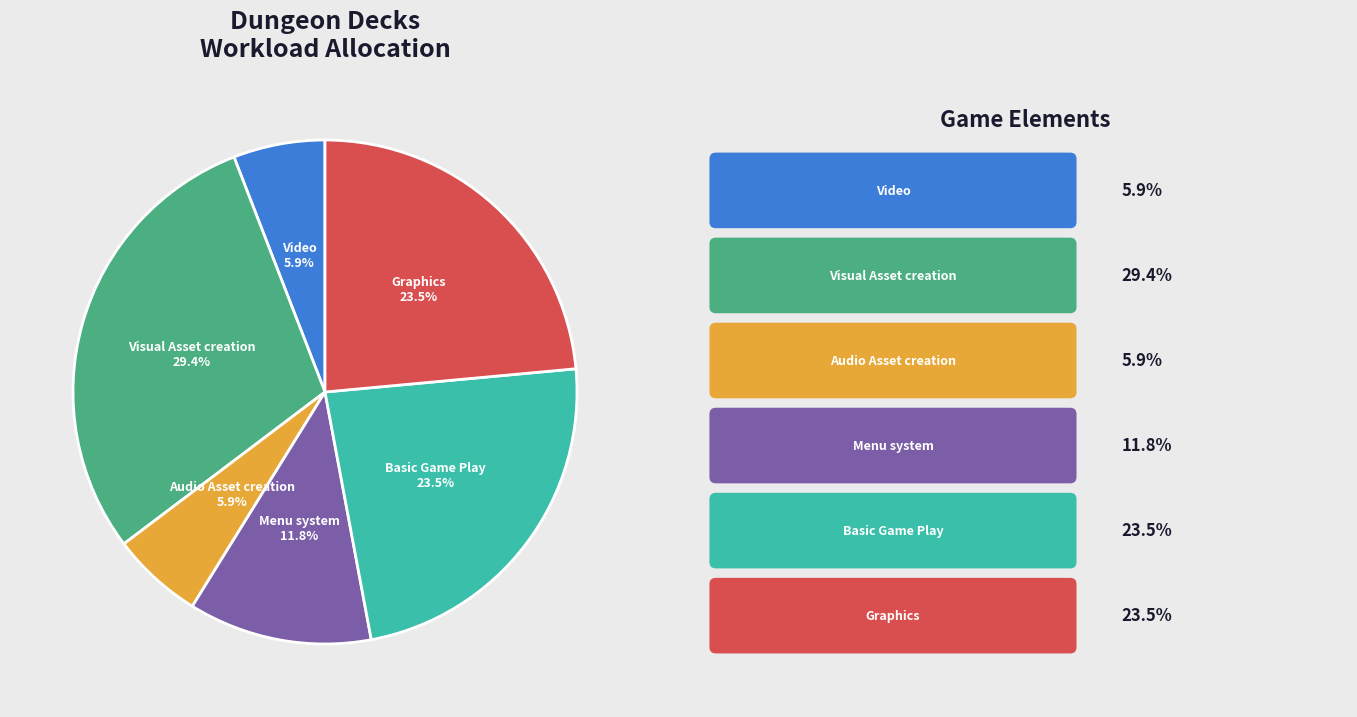

Count the number of slices in the pie.

6